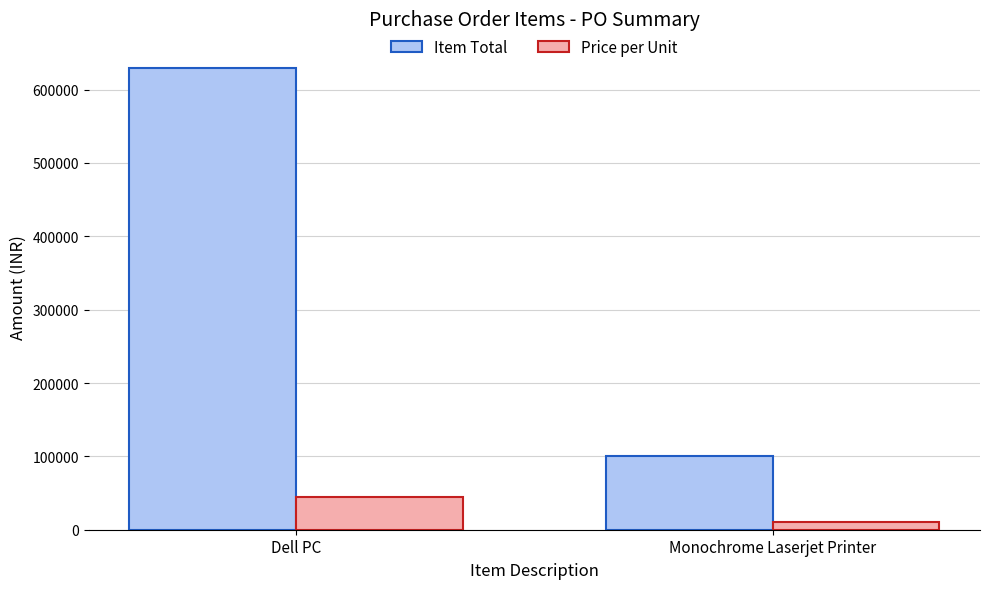

Read the Item Total value at Dell PC, to the nearest 50.

630000